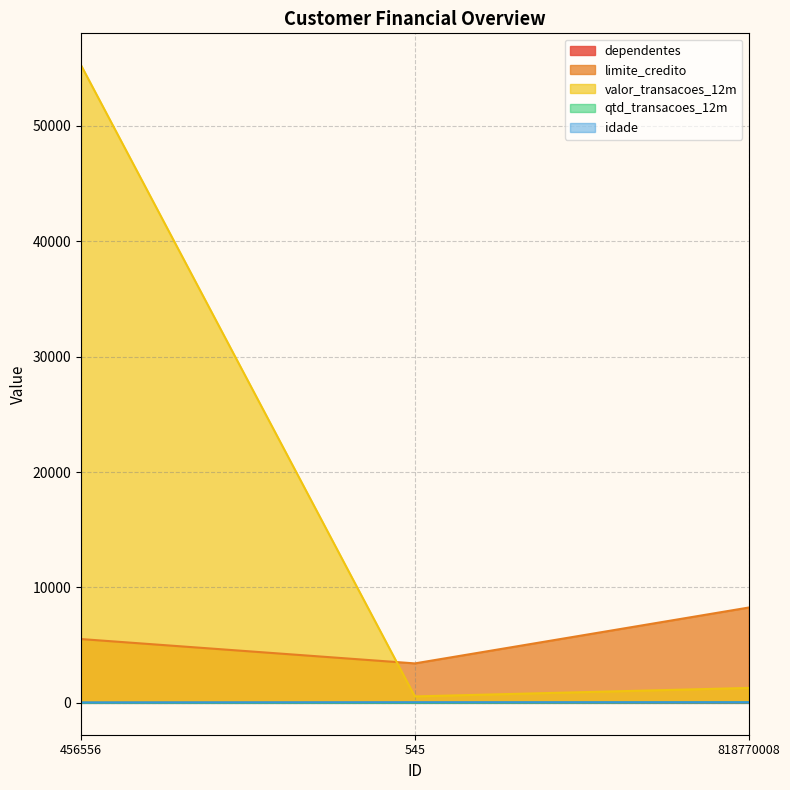

Reading left to right, list all the values displayed in this chart.

dependentes: 0.0	2.0	5.0
limite_credito: 5527.0	3417.6	8257.0
valor_transacoes_12m: 55251.4	555.7	1291.5
qtd_transacoes_12m: 10.0	7.0	33.0
idade: 30.0	49.0	49.0